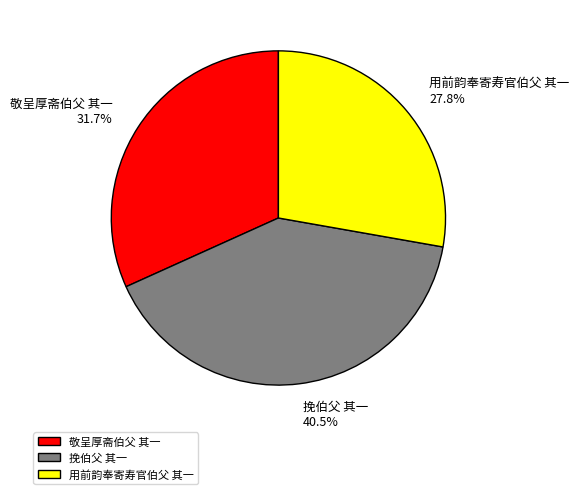

Is it true that 敬呈厚斋伯父 其一 is 32% of the pie?

True